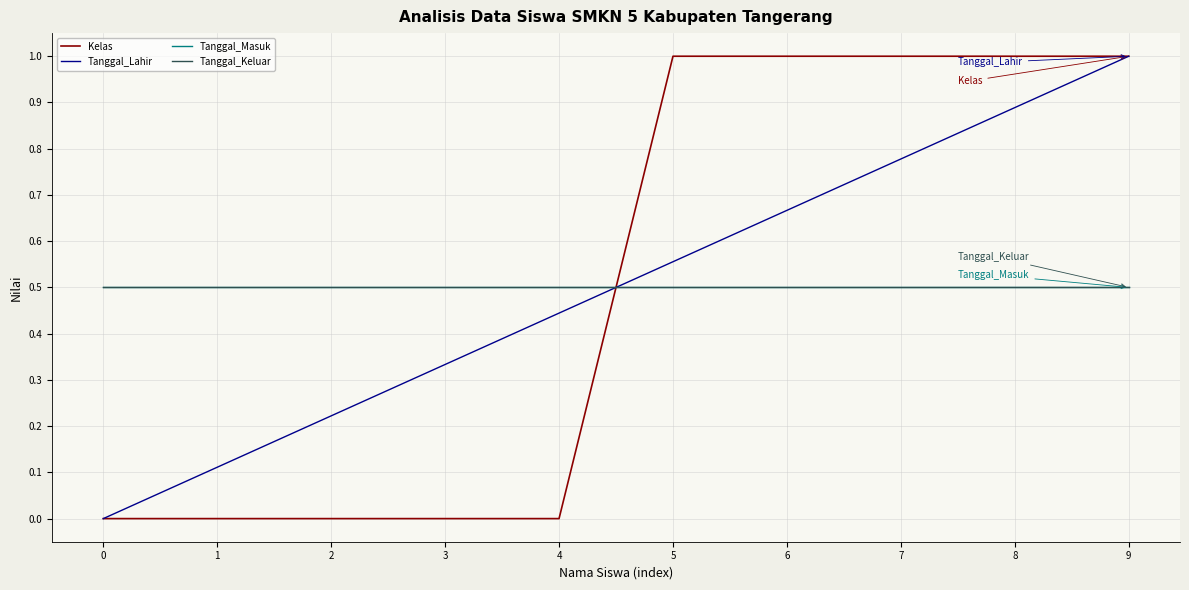

Which label corresponds to the largest value in the chart?

5